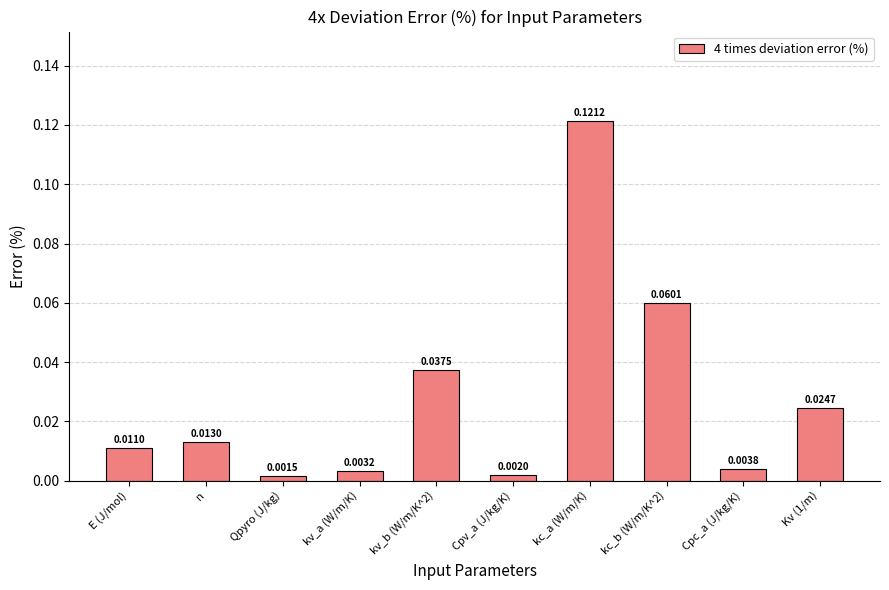

What is the sum of all values?

0.3